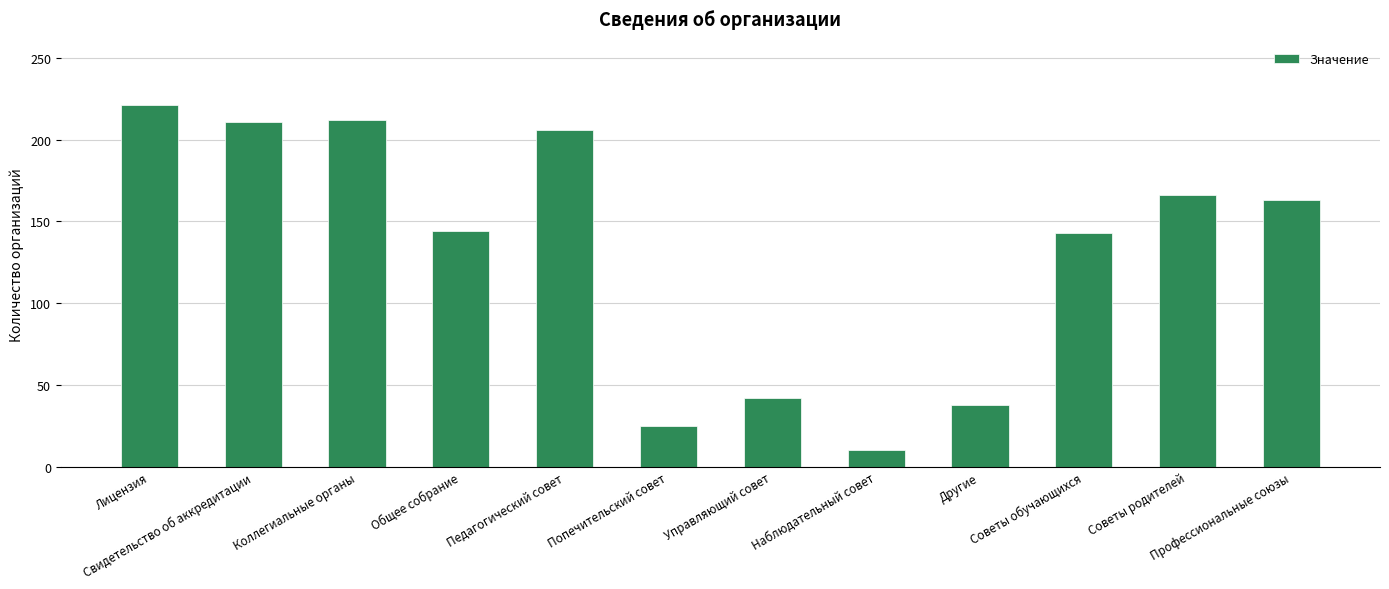

How many bars are there in total?

12